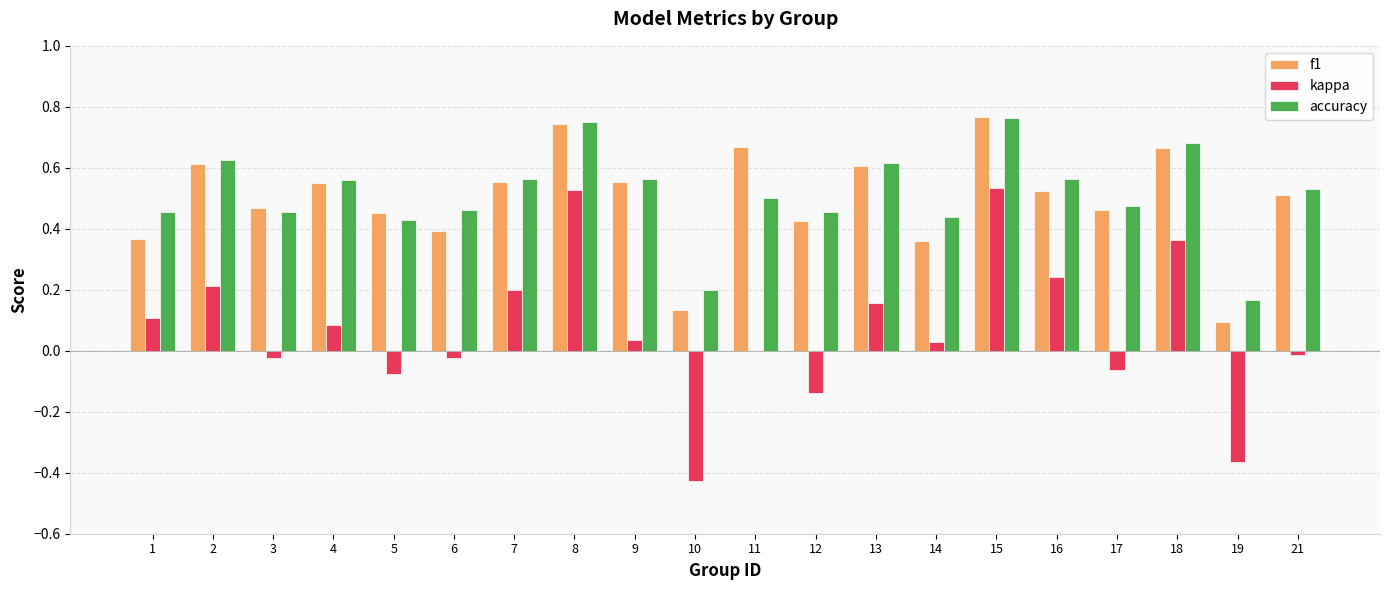

The value of f1 at 11 is 0.3. True or false?

False